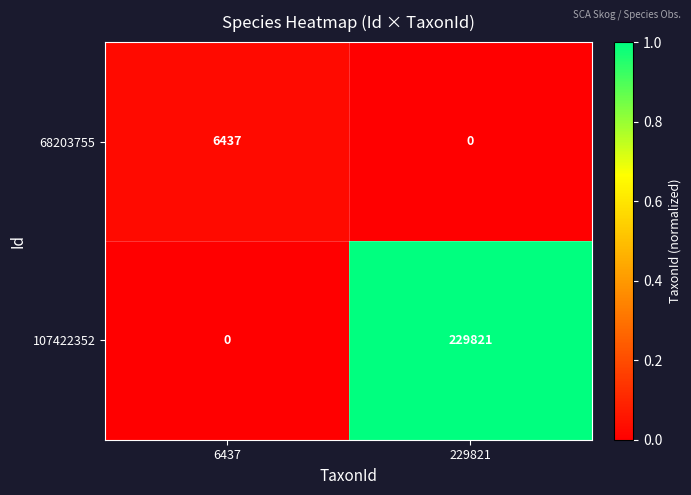

List the series in order of their overall mean, highest first.

107422352, 68203755